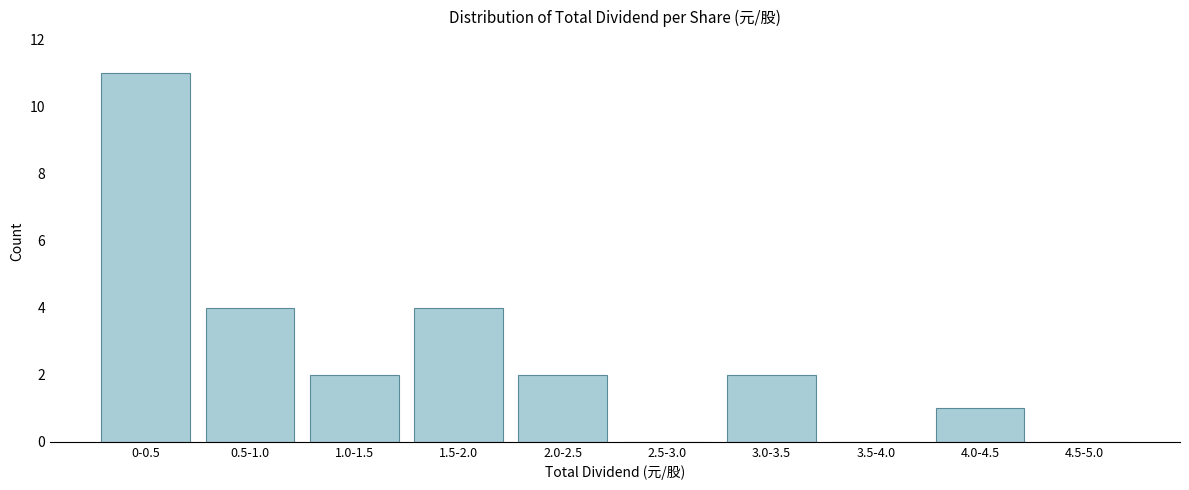

Reading left to right, extract all data points from this chart.

0-0.5=11	0.5-1.0=4	1.0-1.5=2	1.5-2.0=4	2.0-2.5=2	2.5-3.0=0	3.0-3.5=2	3.5-4.0=0	4.0-4.5=1	4.5-5.0=0